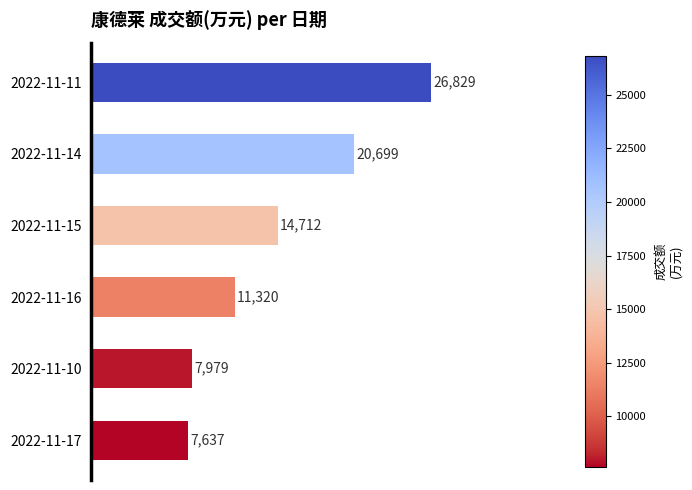

What is the difference between the maximum and minimum values?

19192